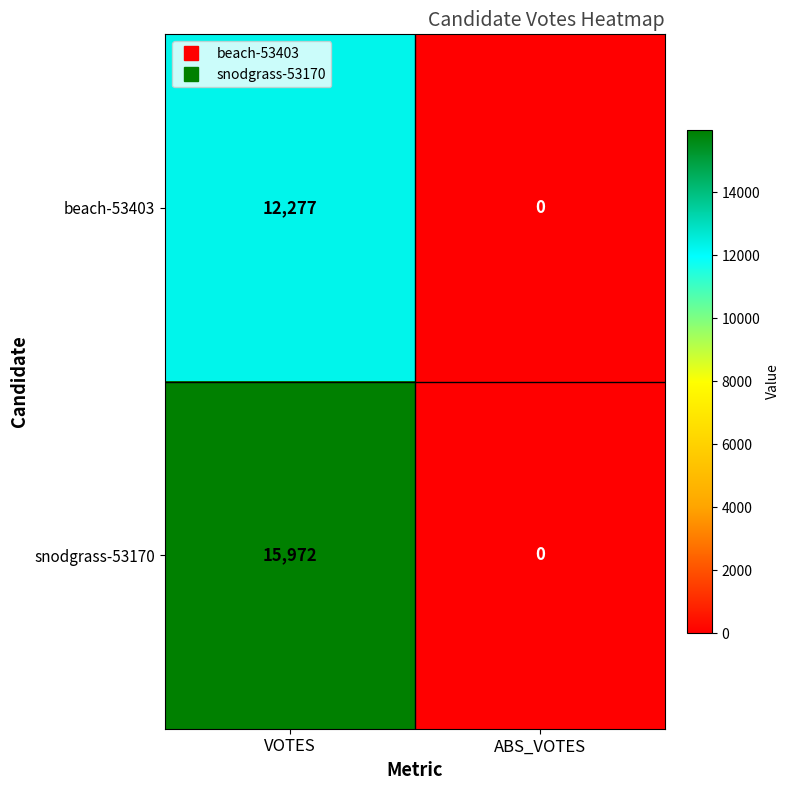

Rank the series at VOTES from highest to lowest value.

snodgrass-53170, beach-53403